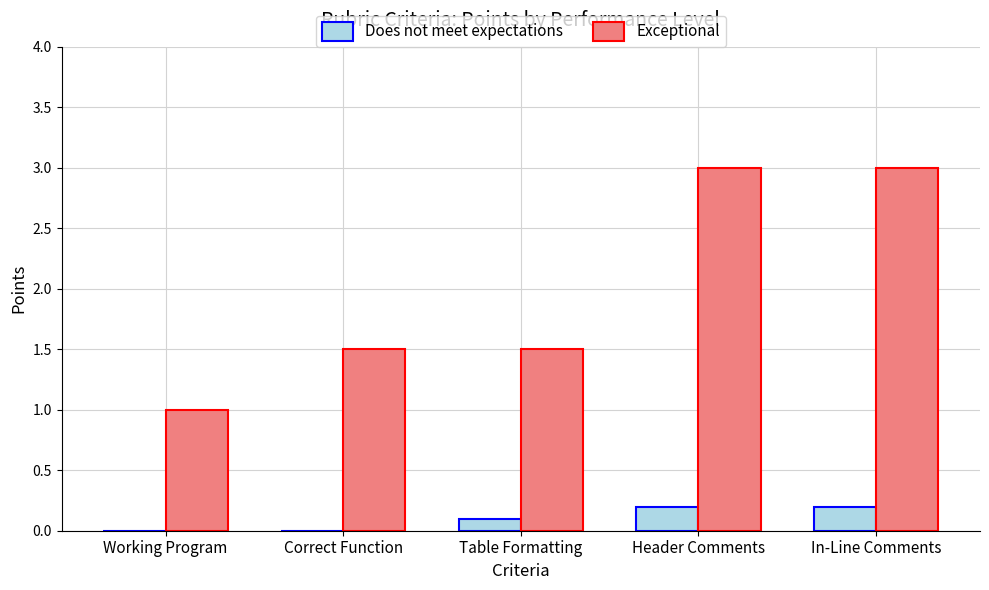

Are the bars grouped side by side (vs. stacked)?

Yes